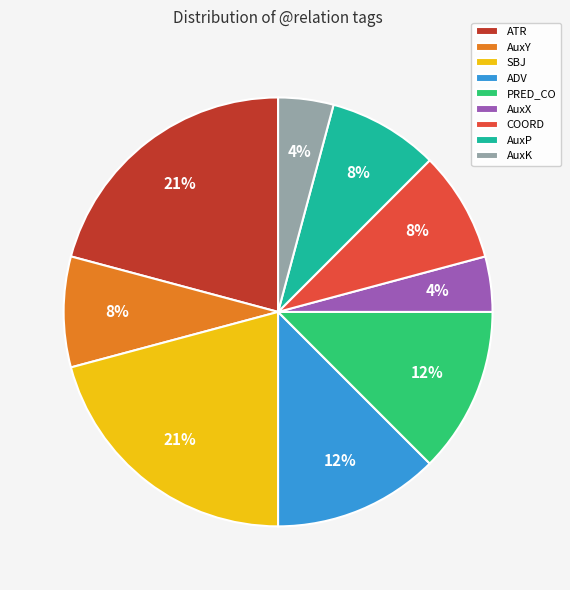

Do COORD and AuxX together represent more than half of the pie?

No